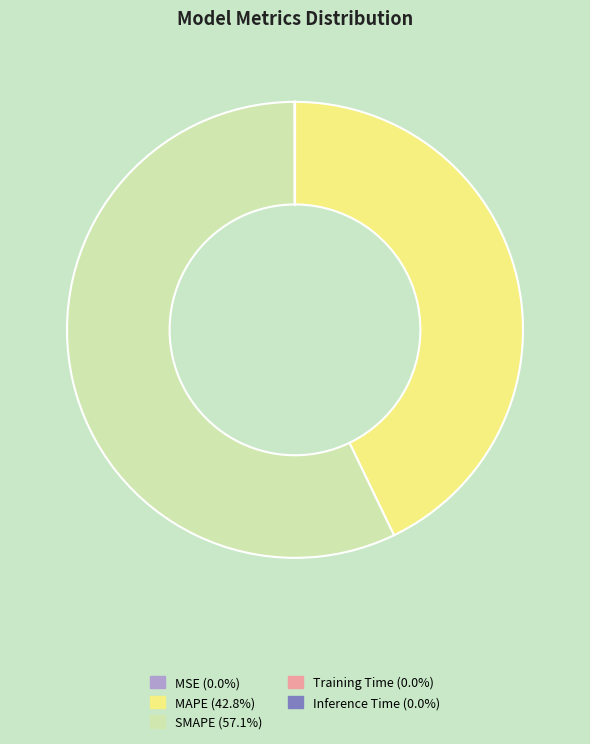

Is there any slice that represents more than half of the pie?

Yes